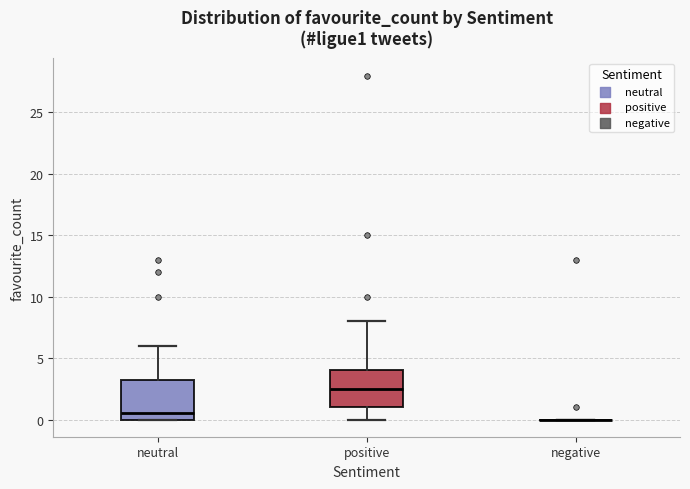

Reading left to right, read every box against the y-axis: the position of its median line, the range the box covers, and the ends of its whiskers. The values are not printed on the chart, so give them approximately, as read against the axis.

neutral: median 0.5, box 0.0 to 3.5, whiskers 0.0 to 6.0
positive: median 2.5, box 1.0 to 4.0, whiskers 0.0 to 8.0
negative: box collapsed to a line at 0.0, whiskers 0.0 to 0.0